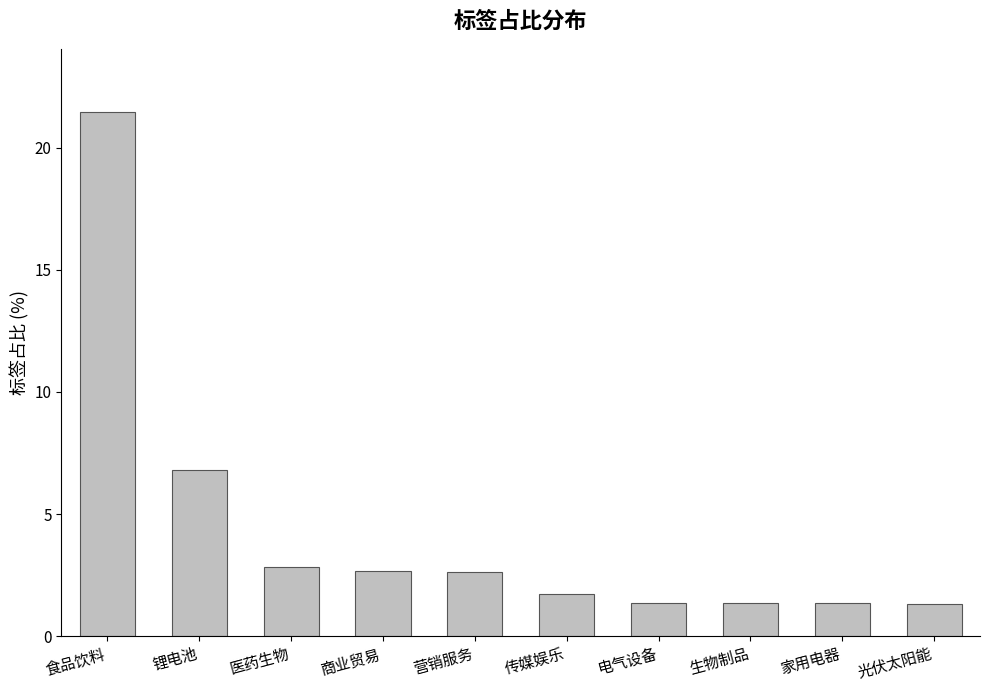

What is the label of the 2nd bar from the right?

家用电器